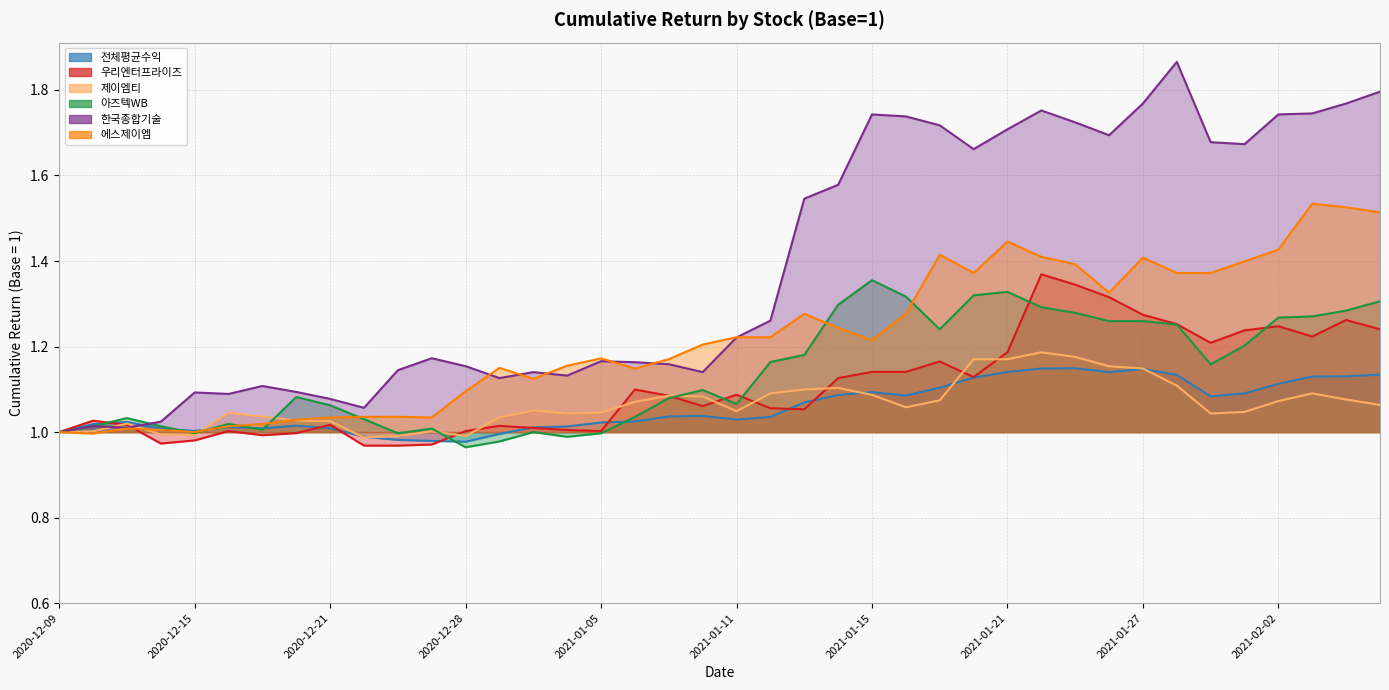

What is the difference between the maximum and second lowest values in the 전체평균수익 series?

0.2